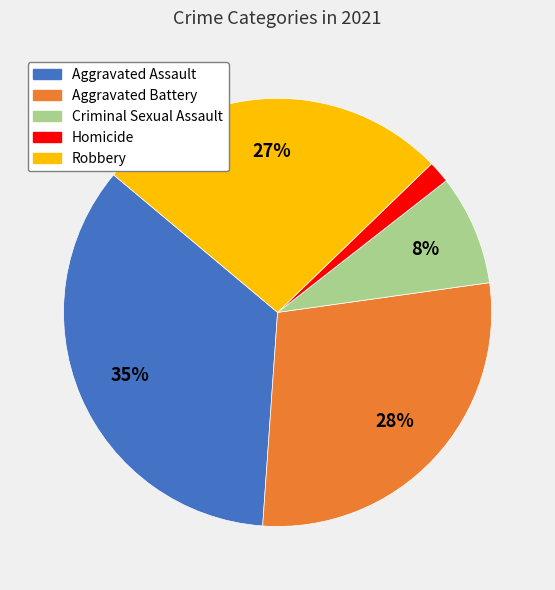

How many slices are in this pie chart?

5